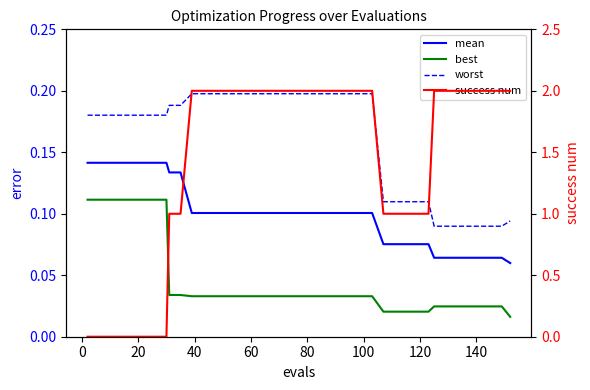

Does the chart have visible grid lines?

No